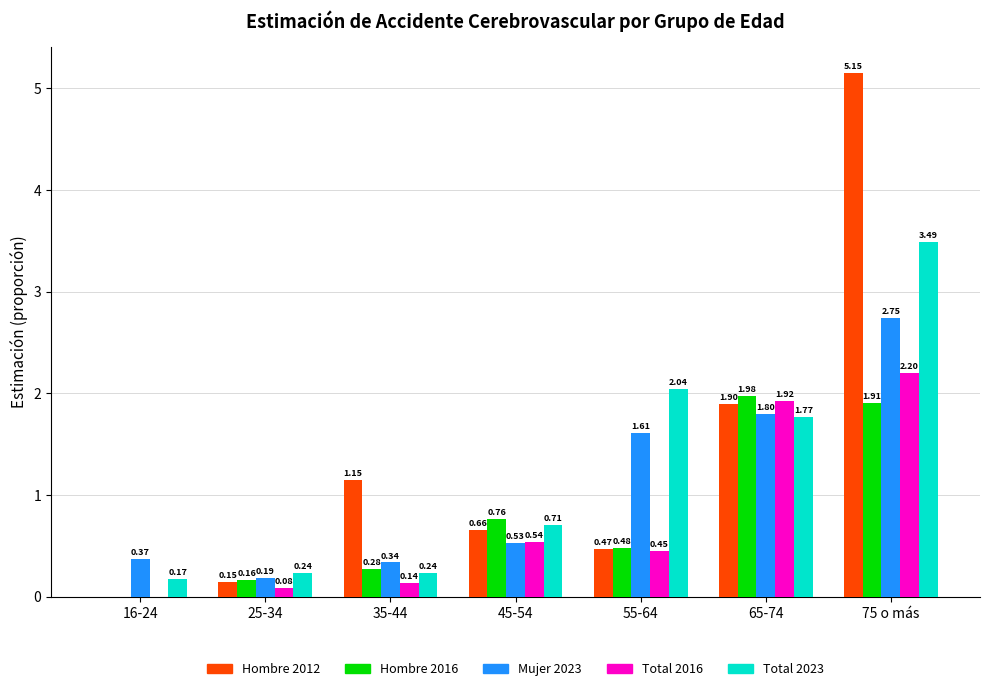

What is the total value across all series at 55-64?

5.0